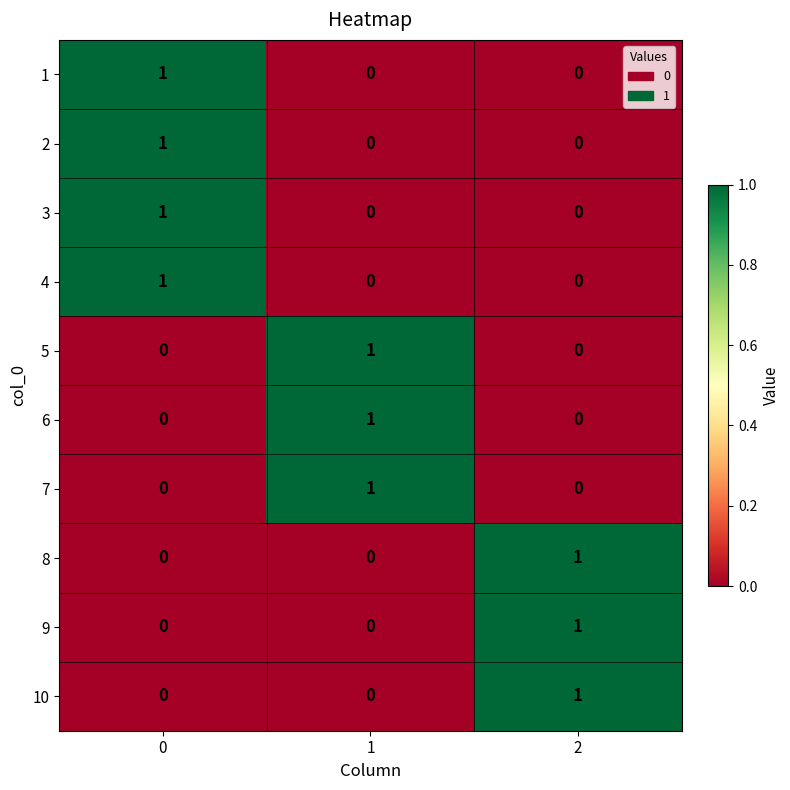

How many categories are shown in the chart?

3